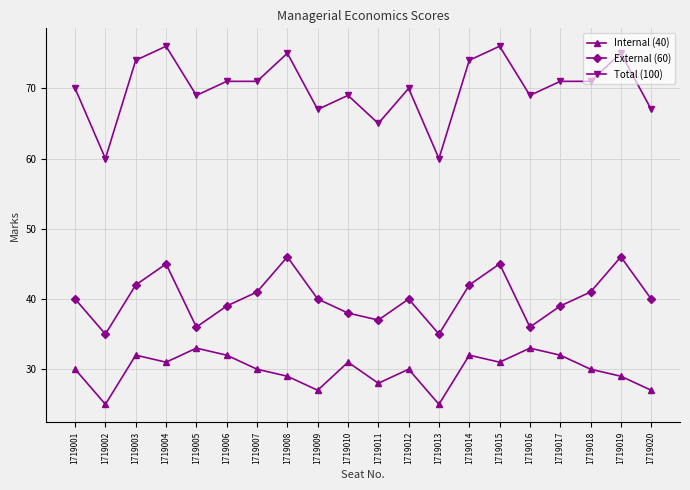

What are all the series names shown in the legend?

Internal (40), External (60), Total (100)